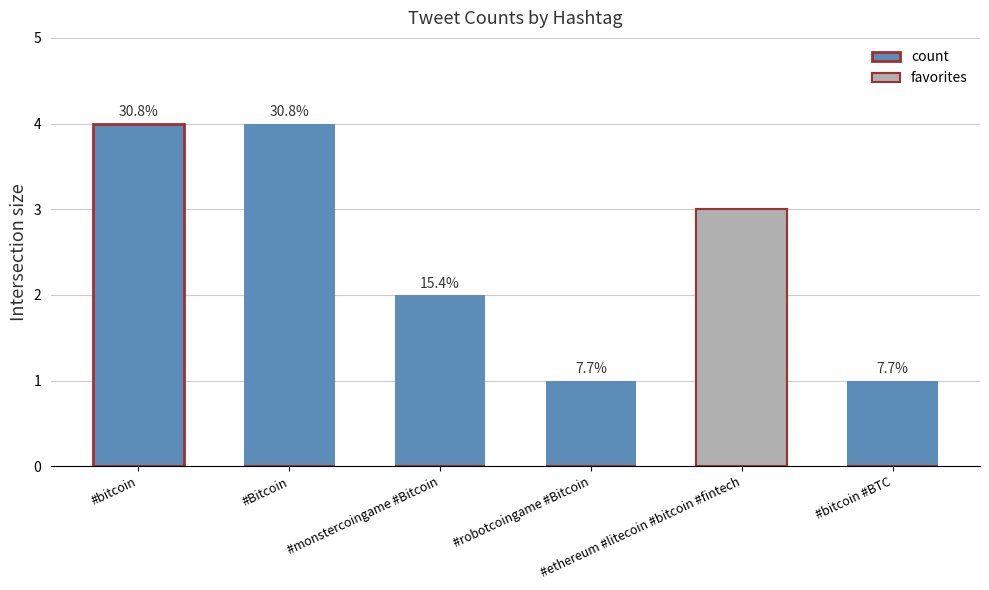

How many groups of bars are there?

6